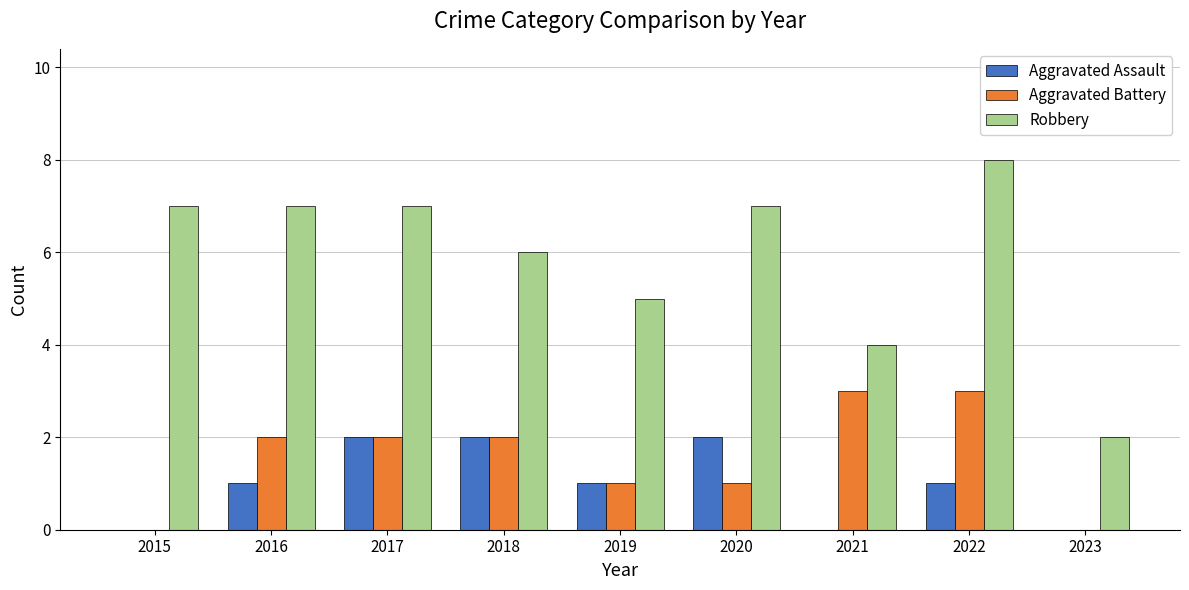

What is the greatest value displayed?

8